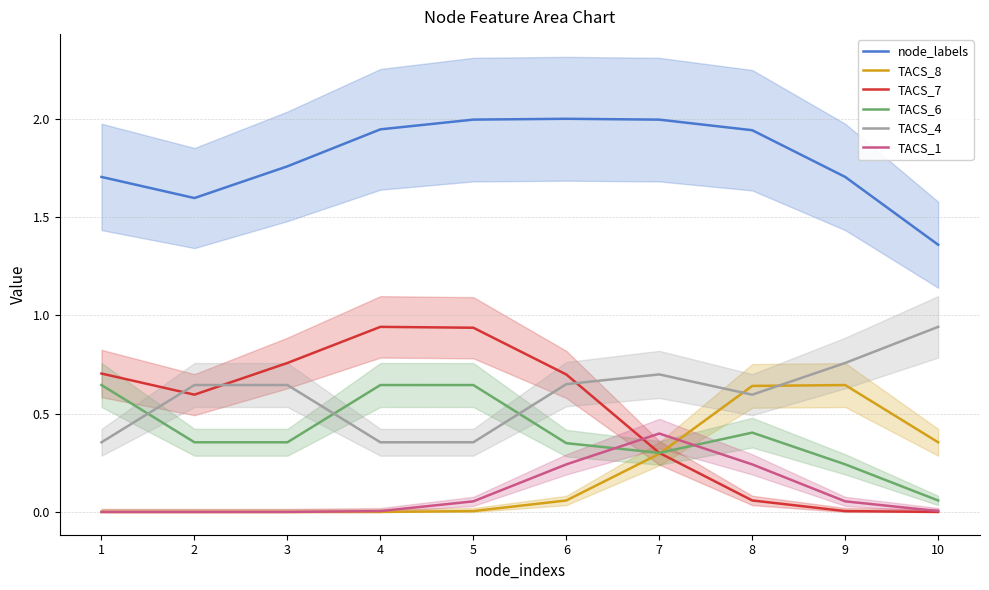

Read the TACS_4 value at 5.

0.4